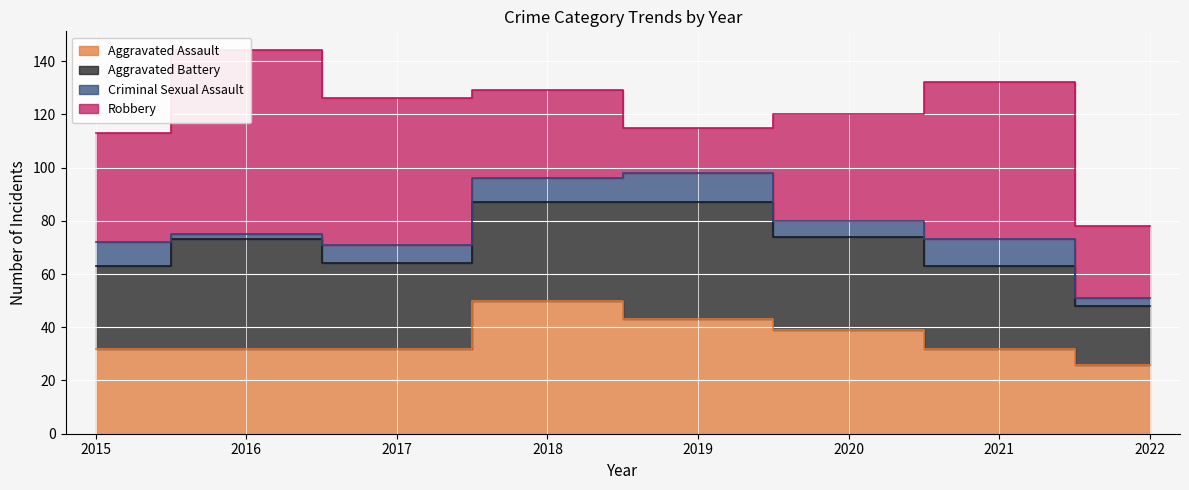

What is the total value across all series at 2021?

132